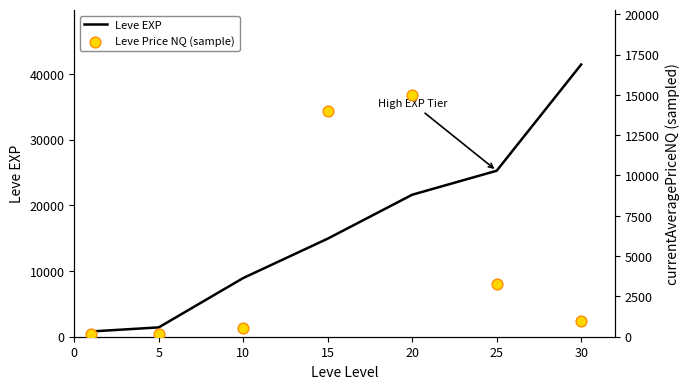

Is the value of Leve EXP at 15 greater than the value of Leve Price NQ (sample) at 5?

Yes